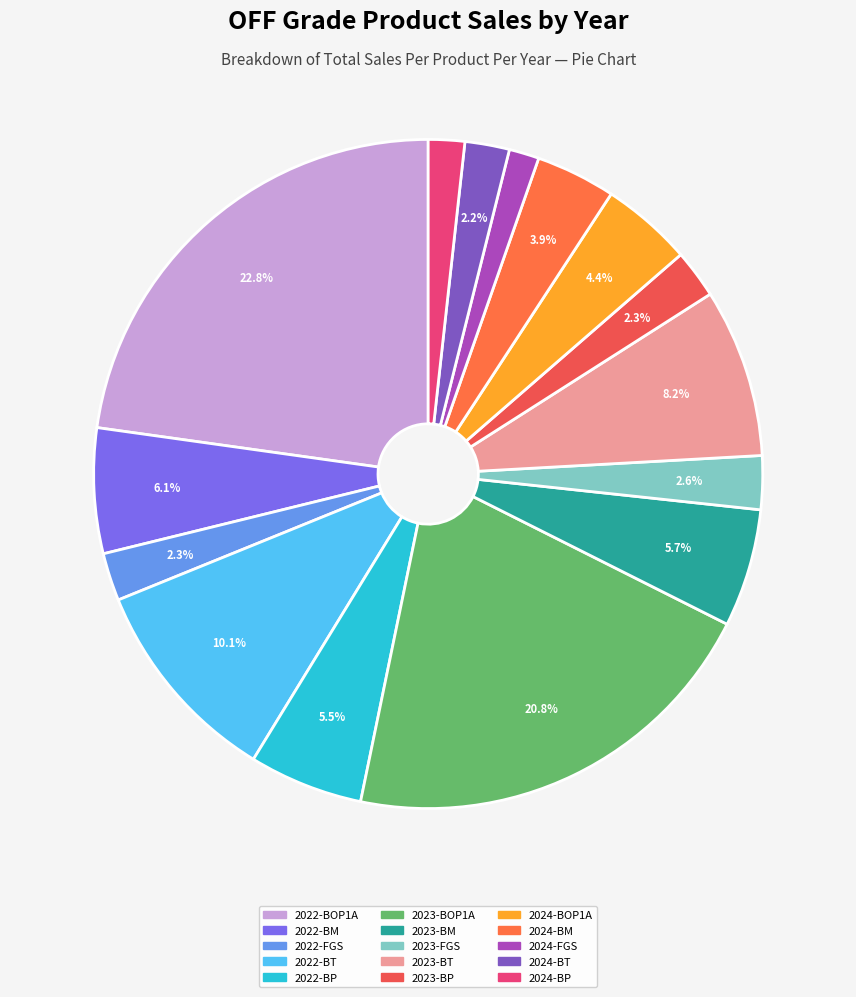

Which slice is the largest?

2022-BOP1A